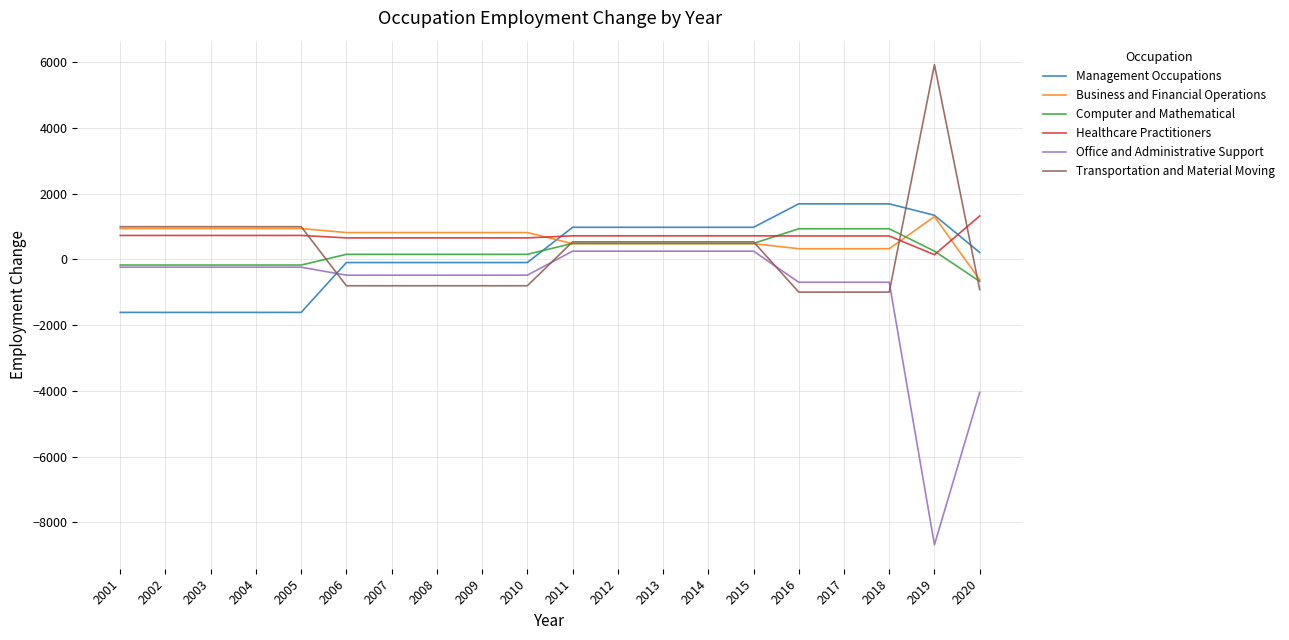

Which category has the highest value in the Healthcare Practitioners series?

2020